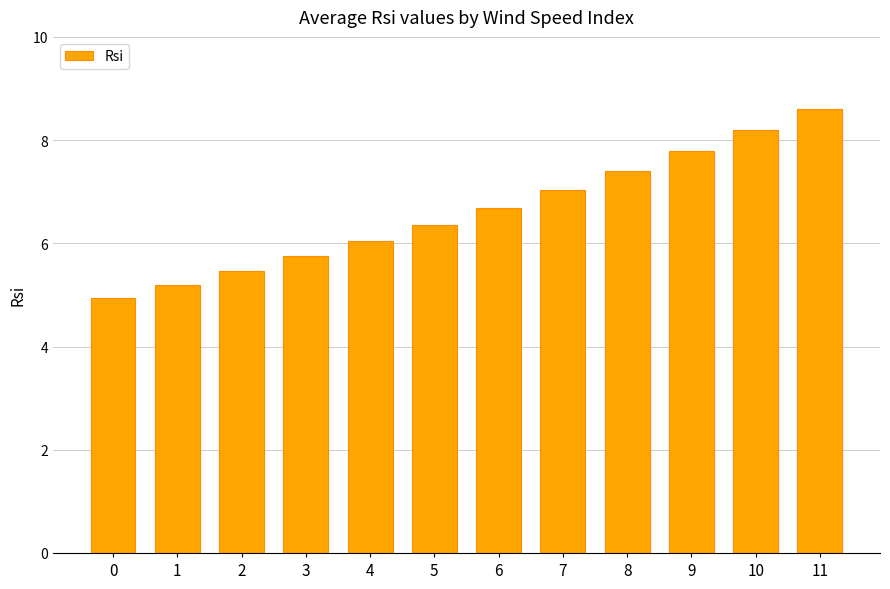

Reading left to right, transcribe all the data shown in this chart.

4.9	5.2	5.5	5.8	6.1	6.4	6.7	7.0	7.4	7.8	8.2	8.6